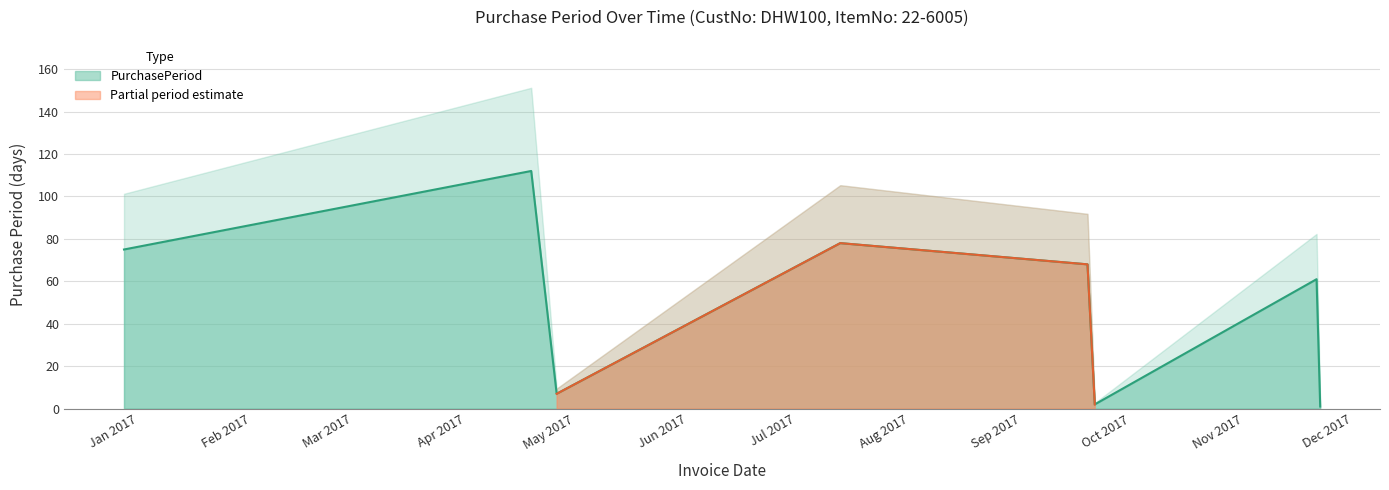

What is the difference between the second highest and second lowest values?

76